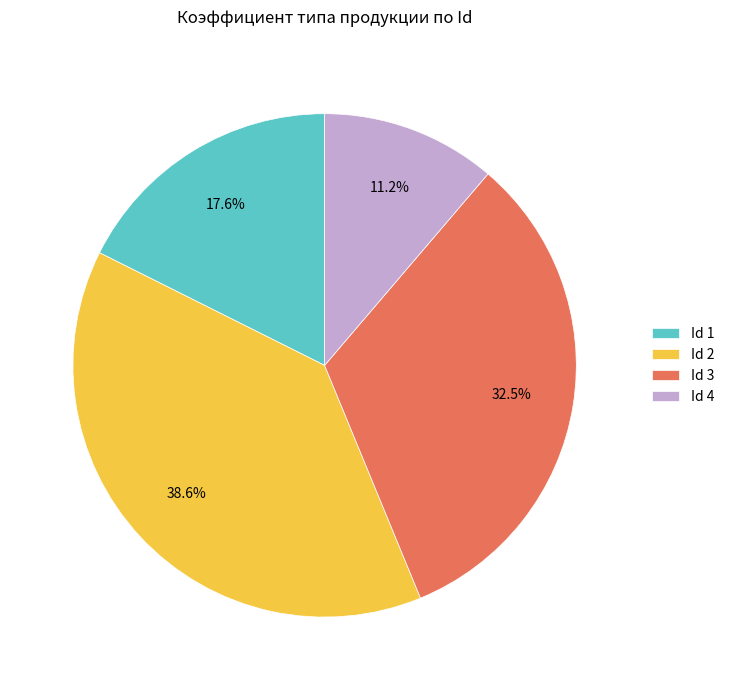

What percentage is NOT represented by Id 3?

67.5%